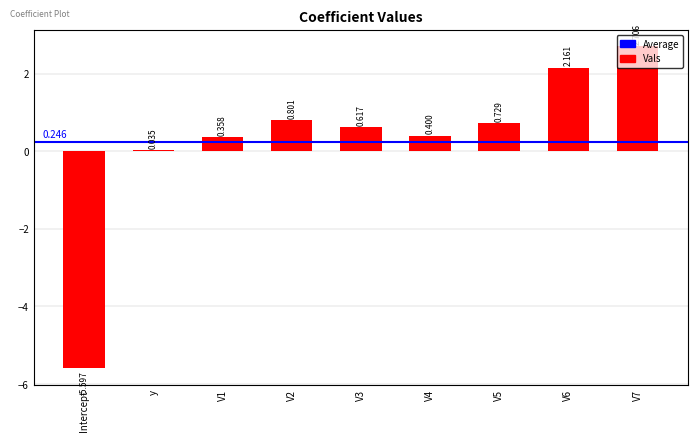

Are the bars grouped side by side (vs. stacked)?

No